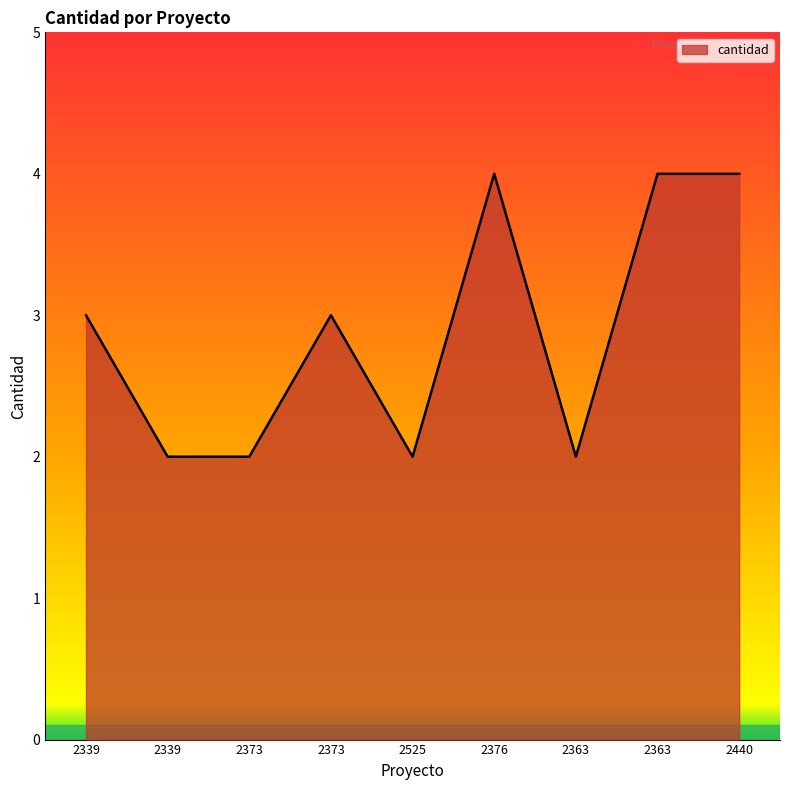

How many lines are shown in the chart?

1